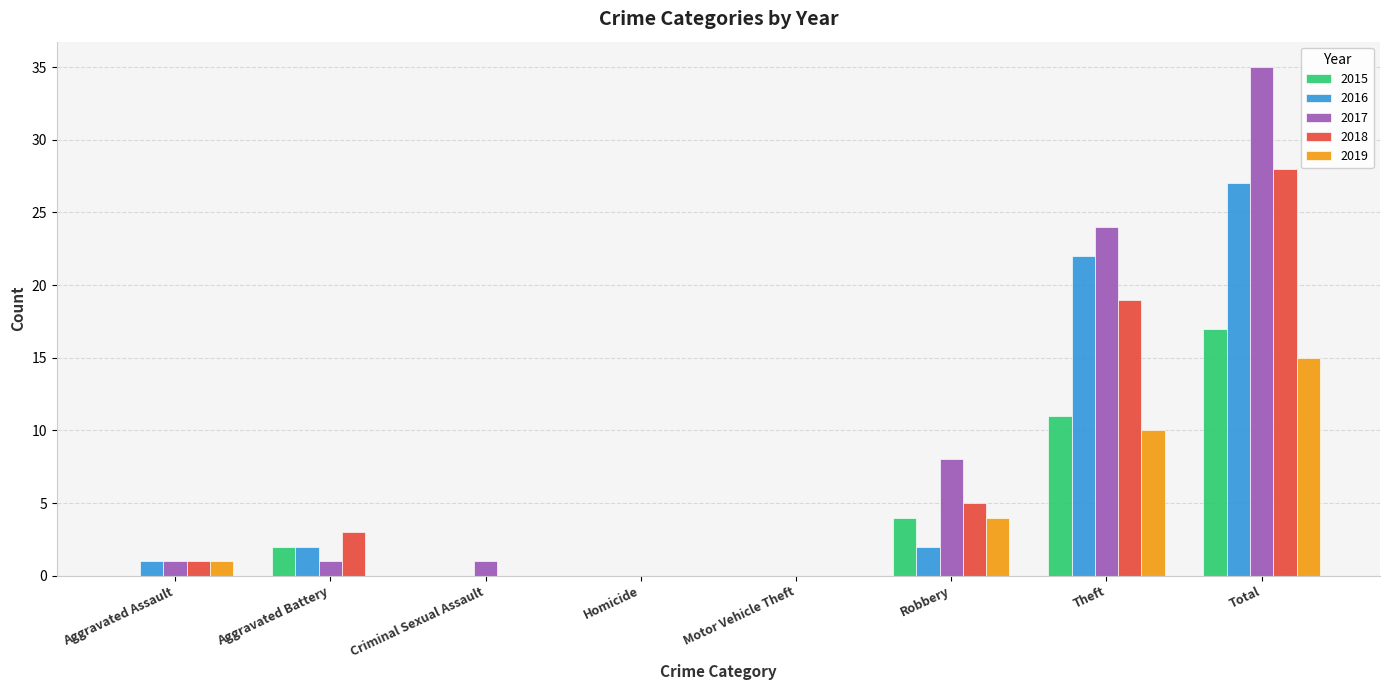

What are all the series names shown in the legend?

2015, 2016, 2017, 2018, 2019